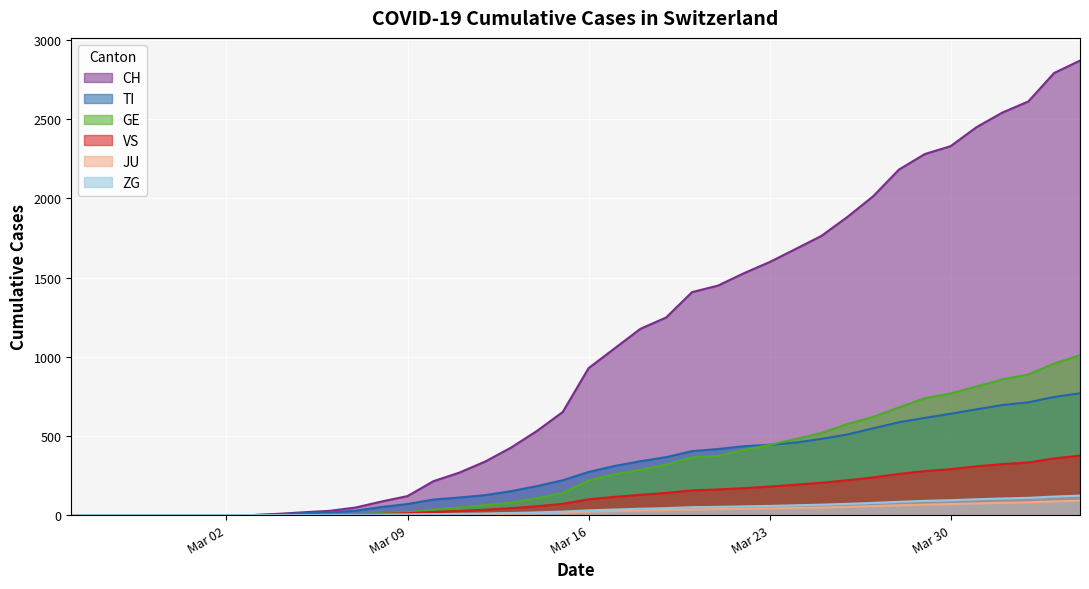

Which series changed the most between 2020-02-28 and 2020-03-31?

CH